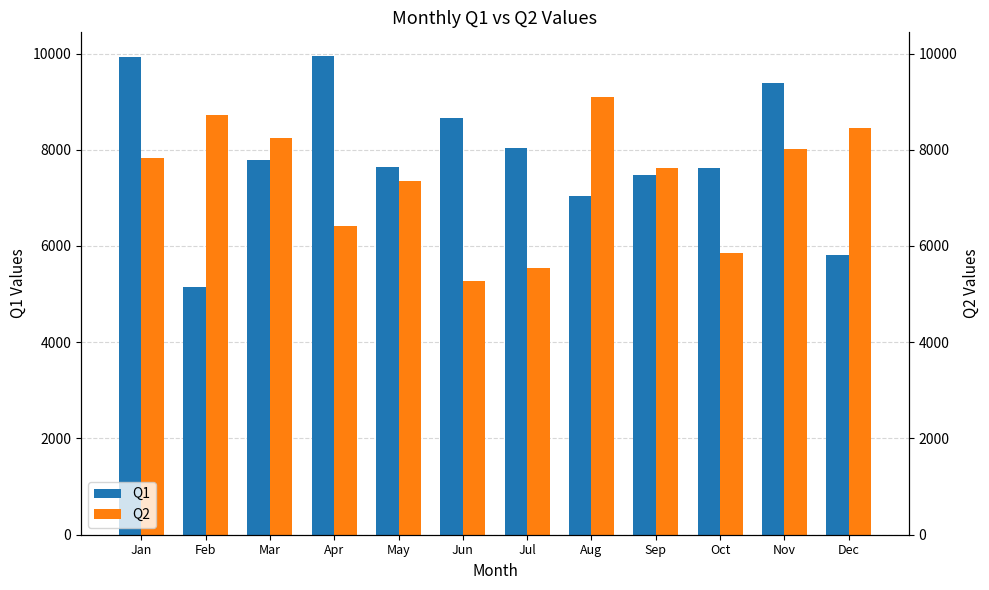

Which series has the widest spread of values?

Q1